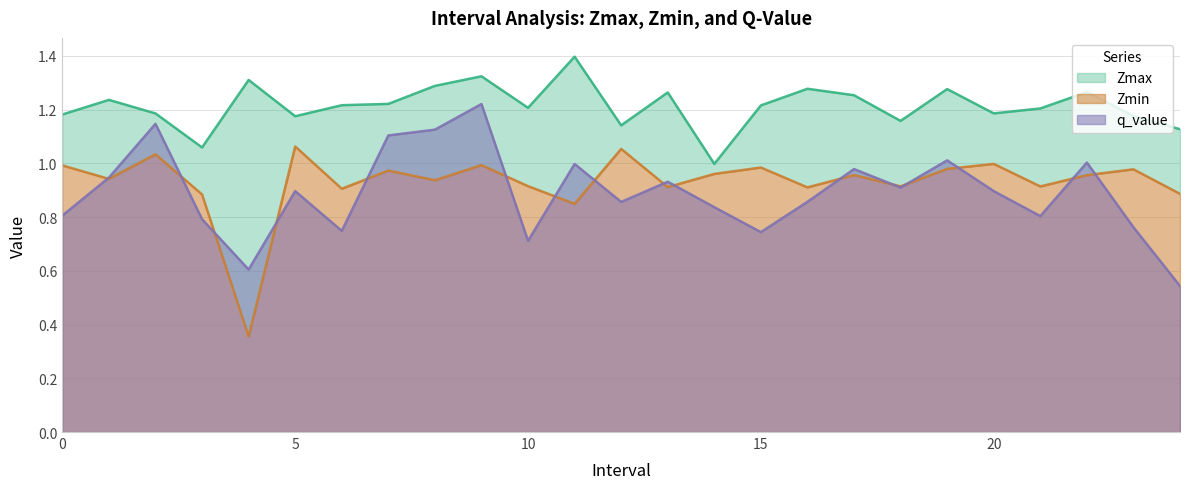

What is the highest value of the q_value series?

1.2